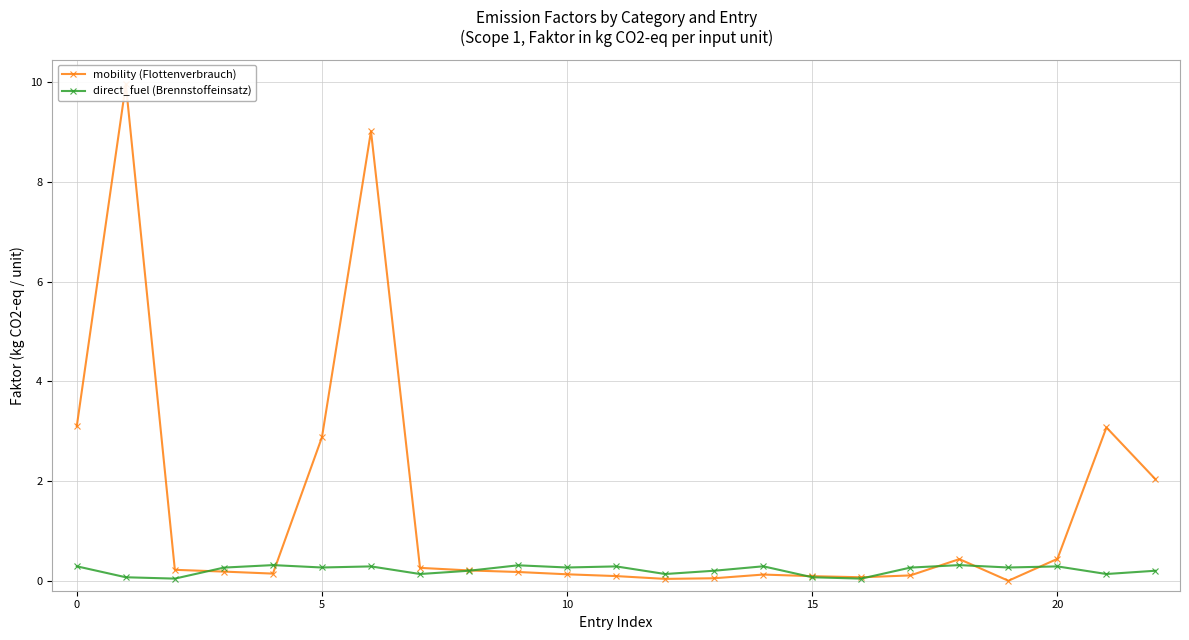

At 21, list the series in order from largest to smallest.

mobility (Flottenverbrauch), direct_fuel (Brennstoffeinsatz)